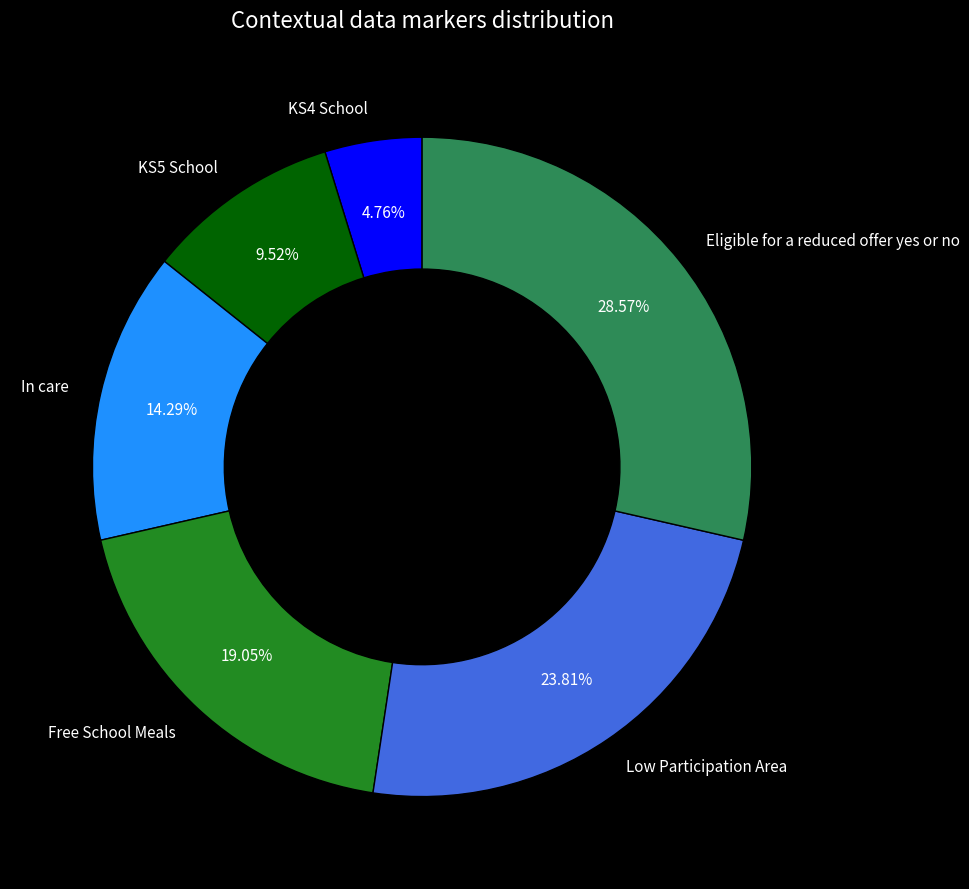

Rank the categories by value from highest to lowest.

Eligible for a reduced offer yes or no, Low Participation Area, Free School Meals, In care, KS5 School, KS4 School